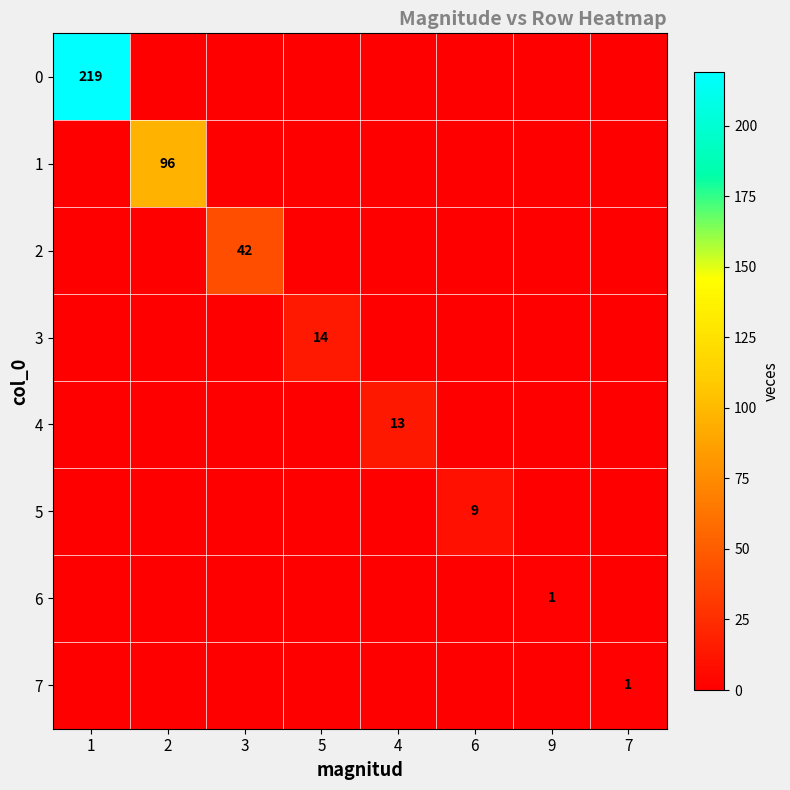

Is it true that 4 equals 6 at 4?

False